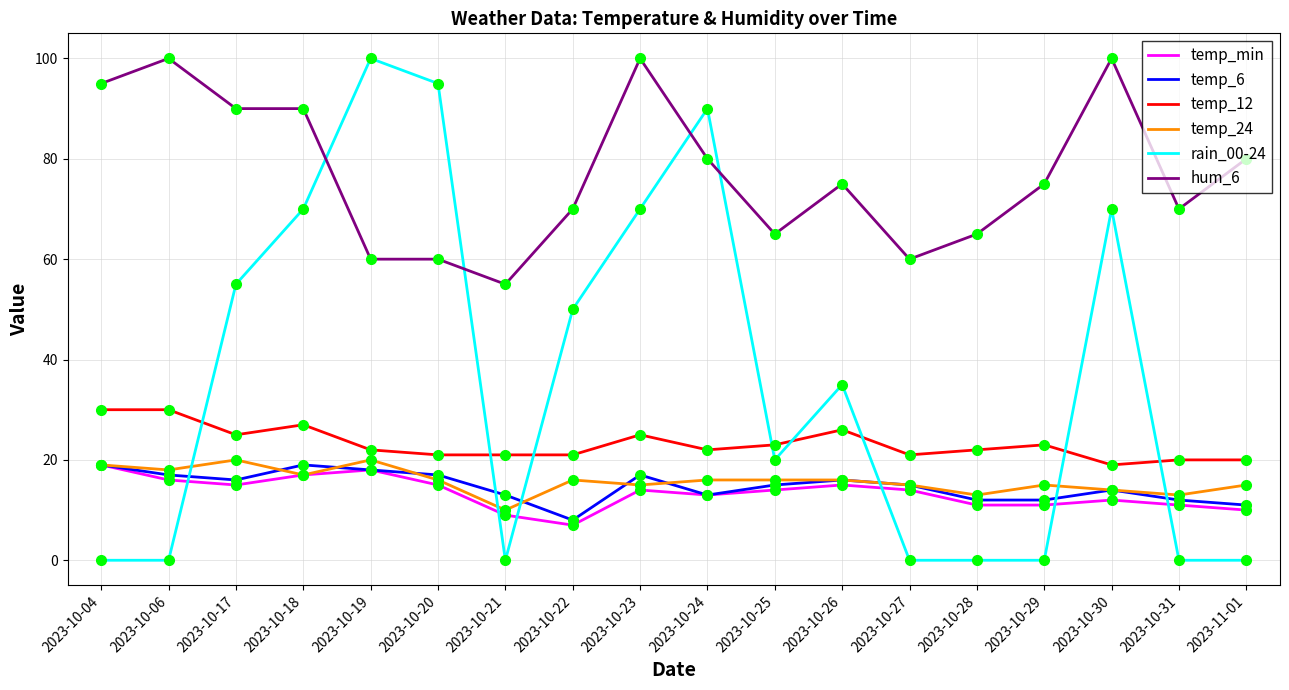

Between 2023-10-04 and 2023-10-20, which series saw the biggest shift?

rain_00-24